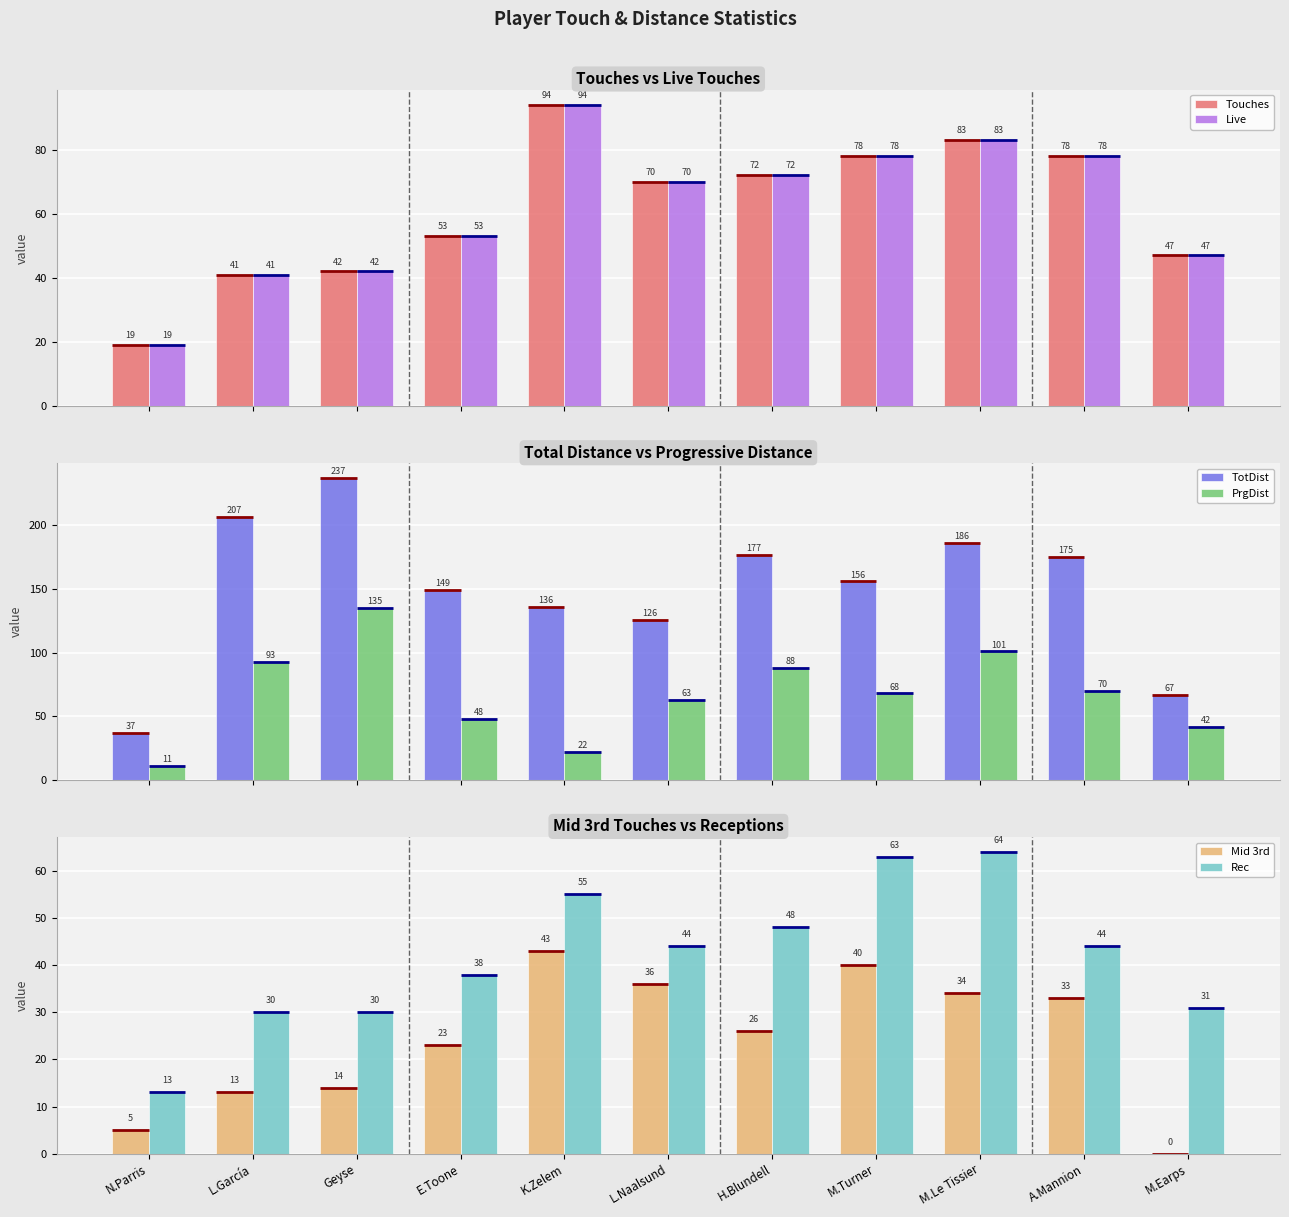

Which series has the largest range (max minus min)?

TotDist